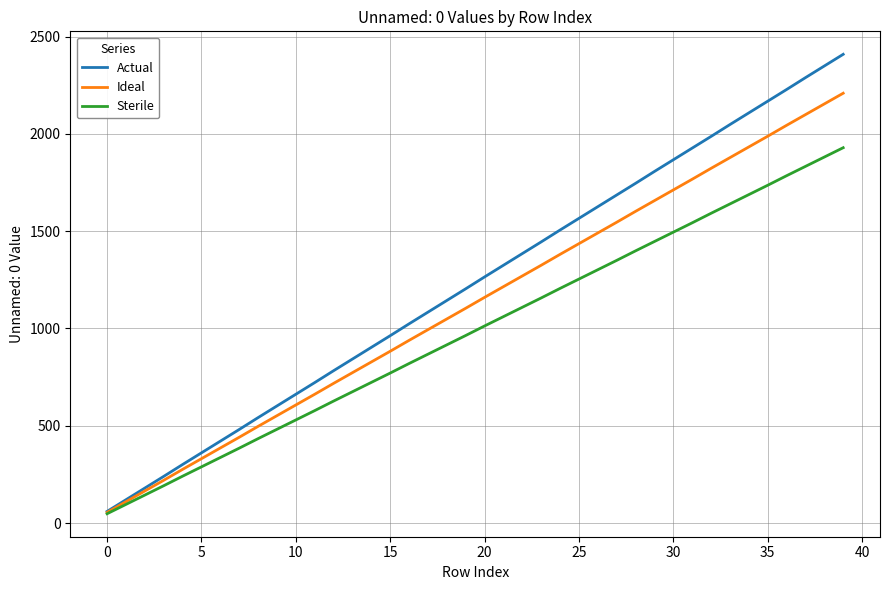

Which series has the largest range (max minus min)?

Actual